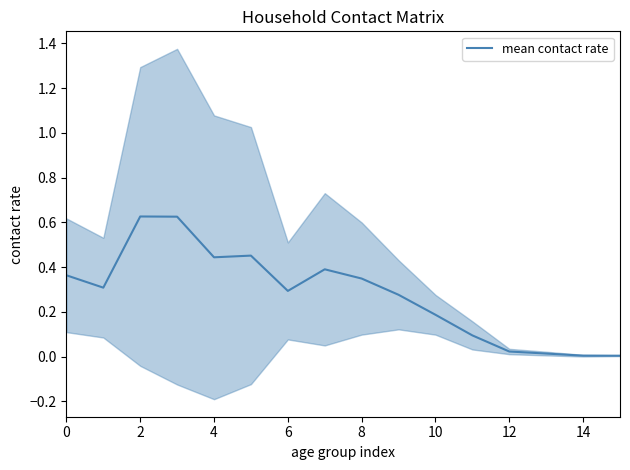

The mean contact rate series shows 0.2 at 0. True or false?

False